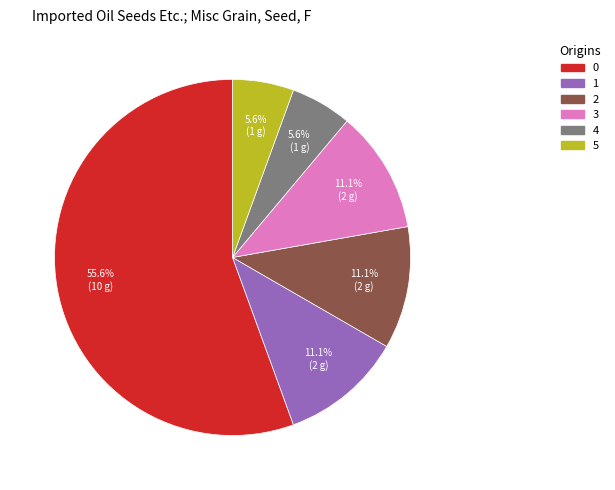

How much of the chart is everything except 2?

88.9%